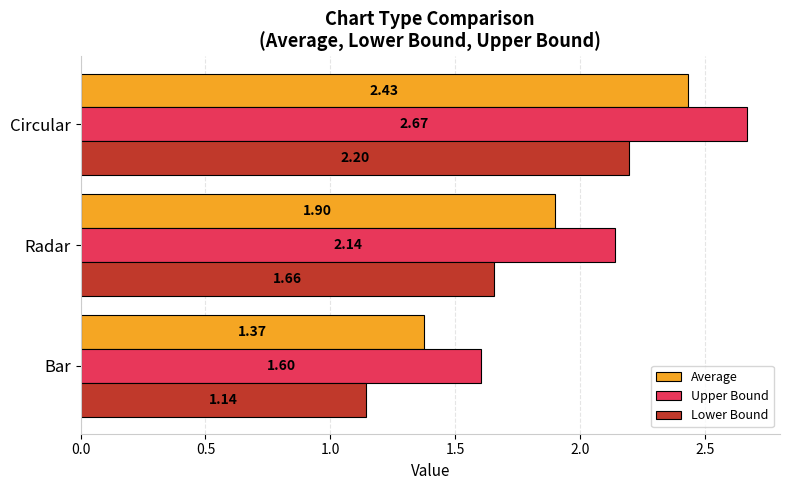

List the series in order of their overall mean, lowest first.

Lower Bound, Average, Upper Bound